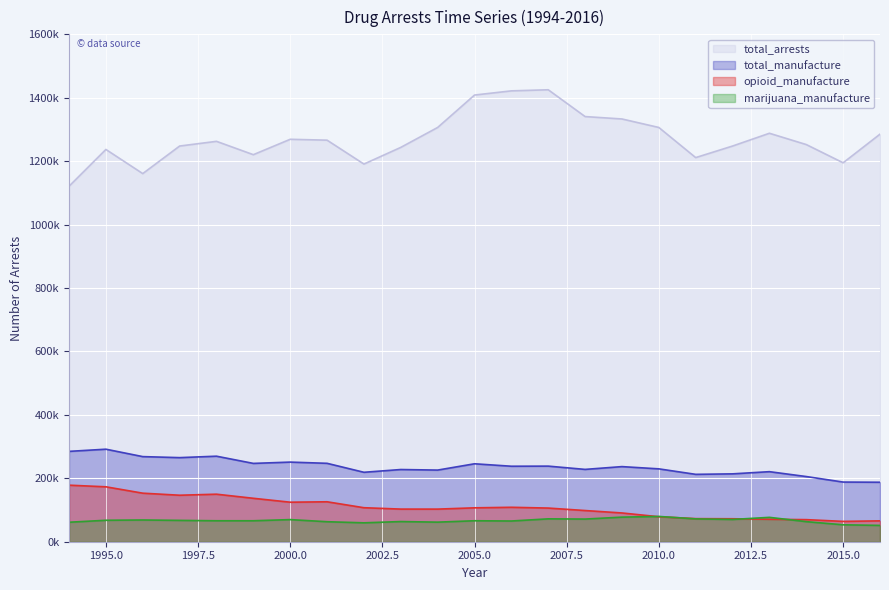

True or false: opioid_manufacture and total_arrests intersect in this chart.

False